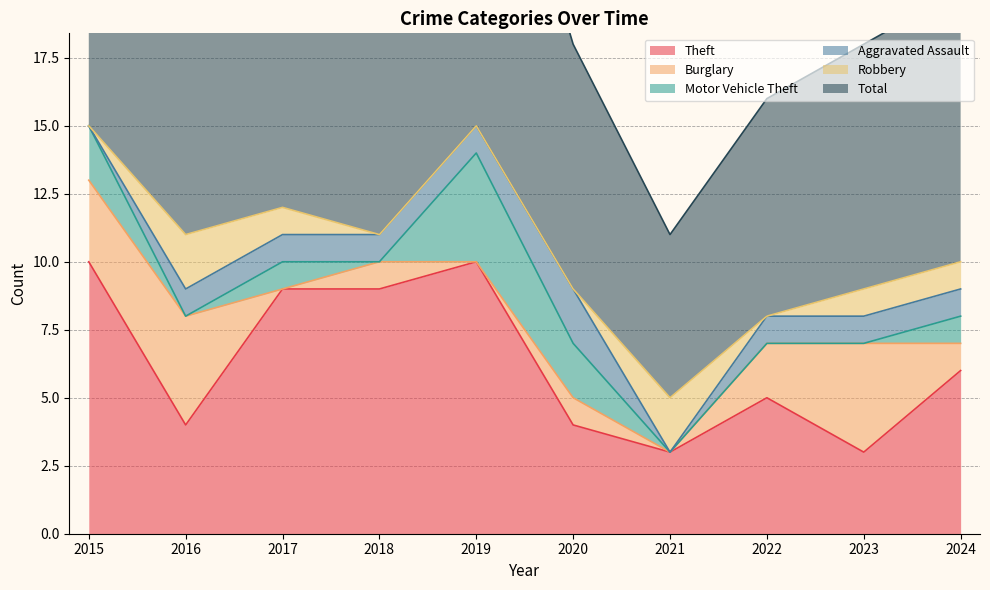

Reading left to right, what are all the values shown in this chart?

Theft: 10	4	9	9	10	4	3	5	3	6
Burglary: 3	4	0	1	0	1	0	2	4	1
Motor Vehicle Theft: 2	0	1	0	4	2	0	0	0	1
Aggravated Assault: 0	1	1	1	1	2	0	1	1	1
Robbery: 0	2	1	0	0	0	2	0	1	1
Total: 16	11	14	12	15	9	6	8	9	10